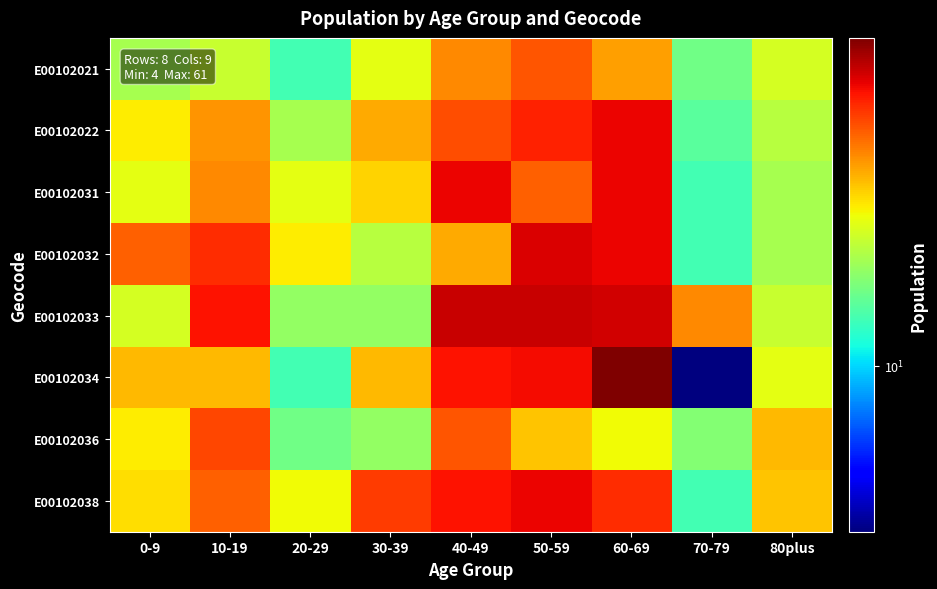

What is the total value across all series at 30-39?

198